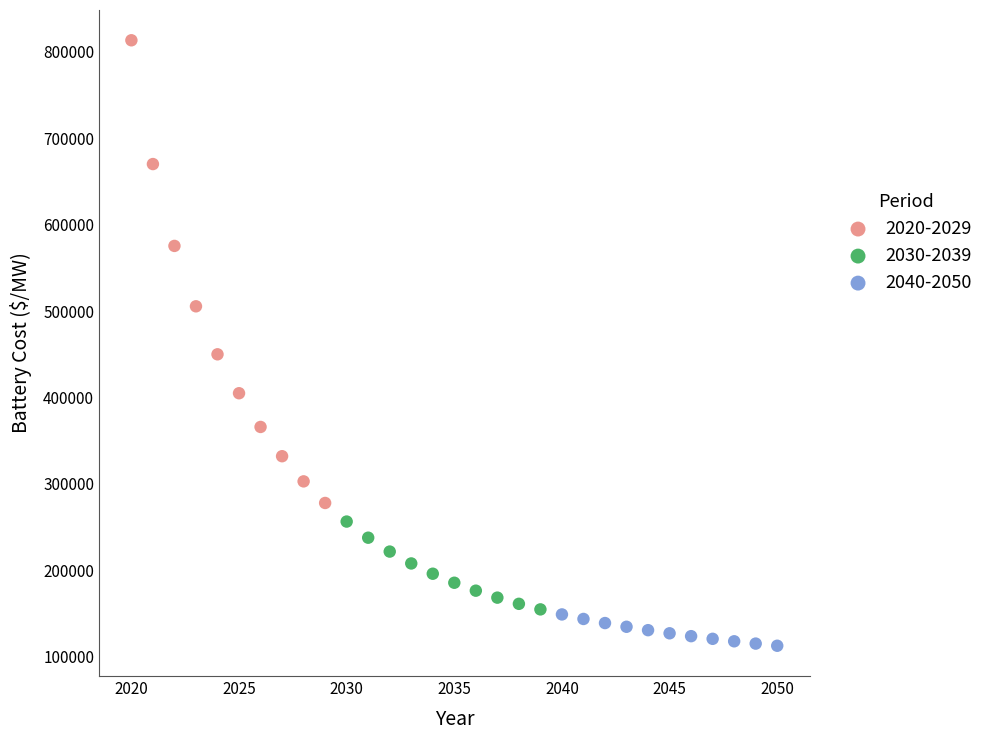

Which series reaches the maximum Y coordinate?

2020-2029